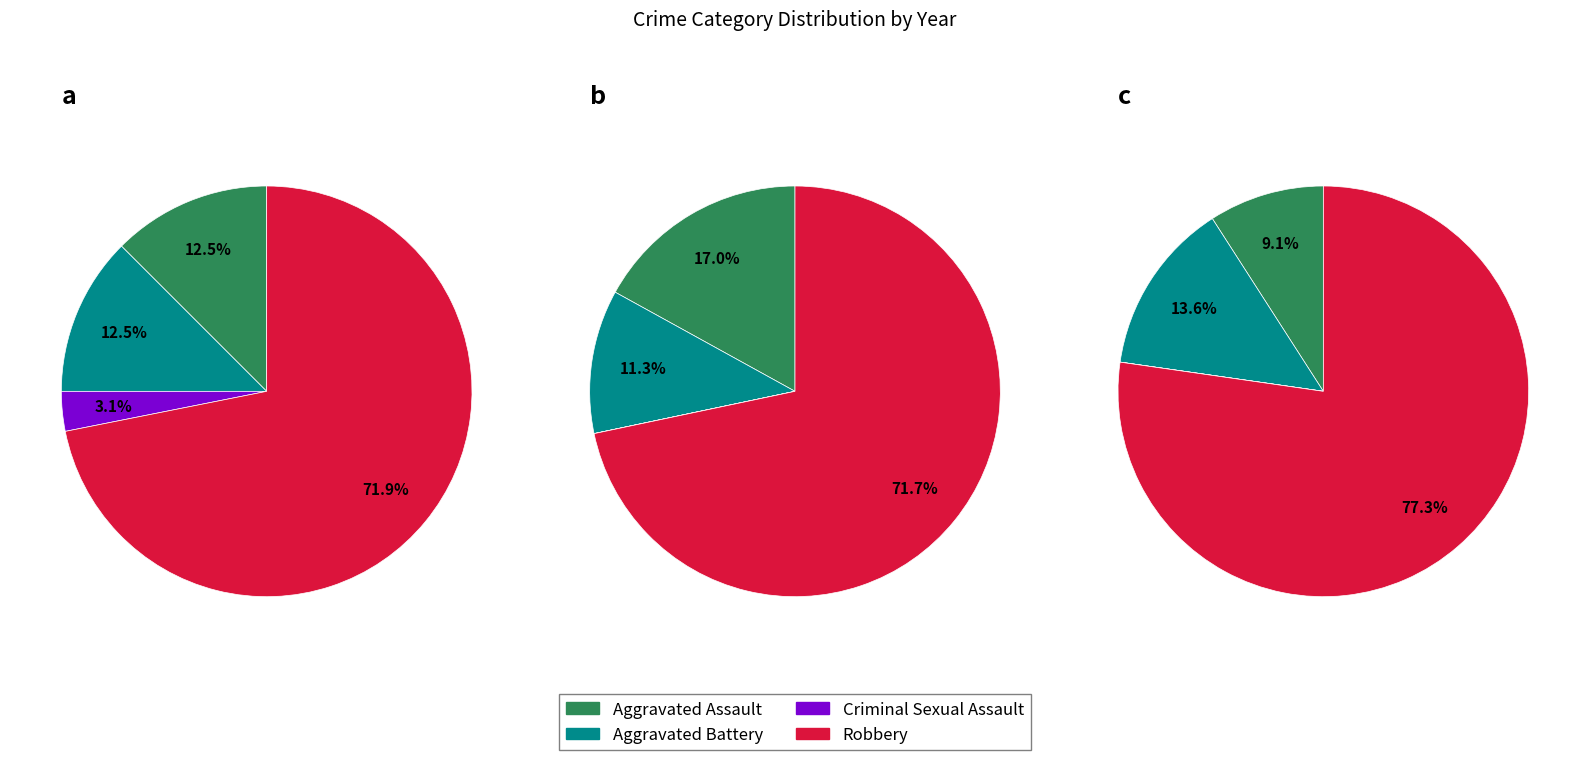

Which has a higher value, Aggravated Assault or Criminal Sexual Assault?

Aggravated Assault